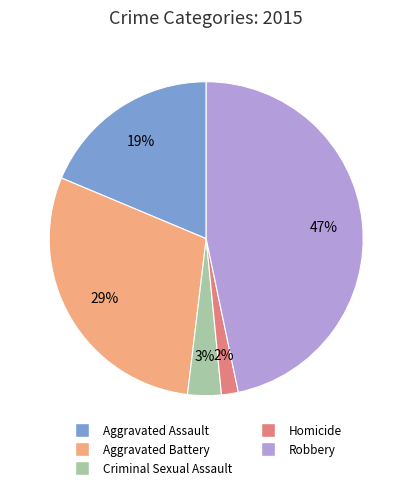

The Aggravated Battery slice represents 15% of the pie. True or false?

False